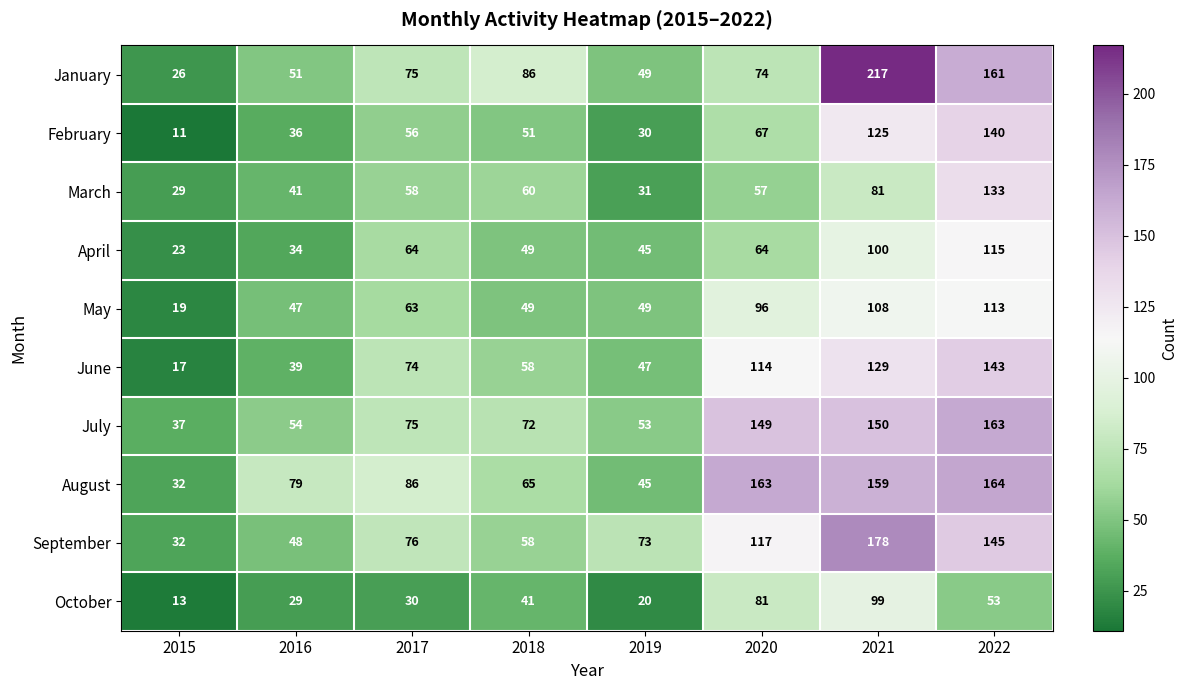

What is the minimum value for April?

23